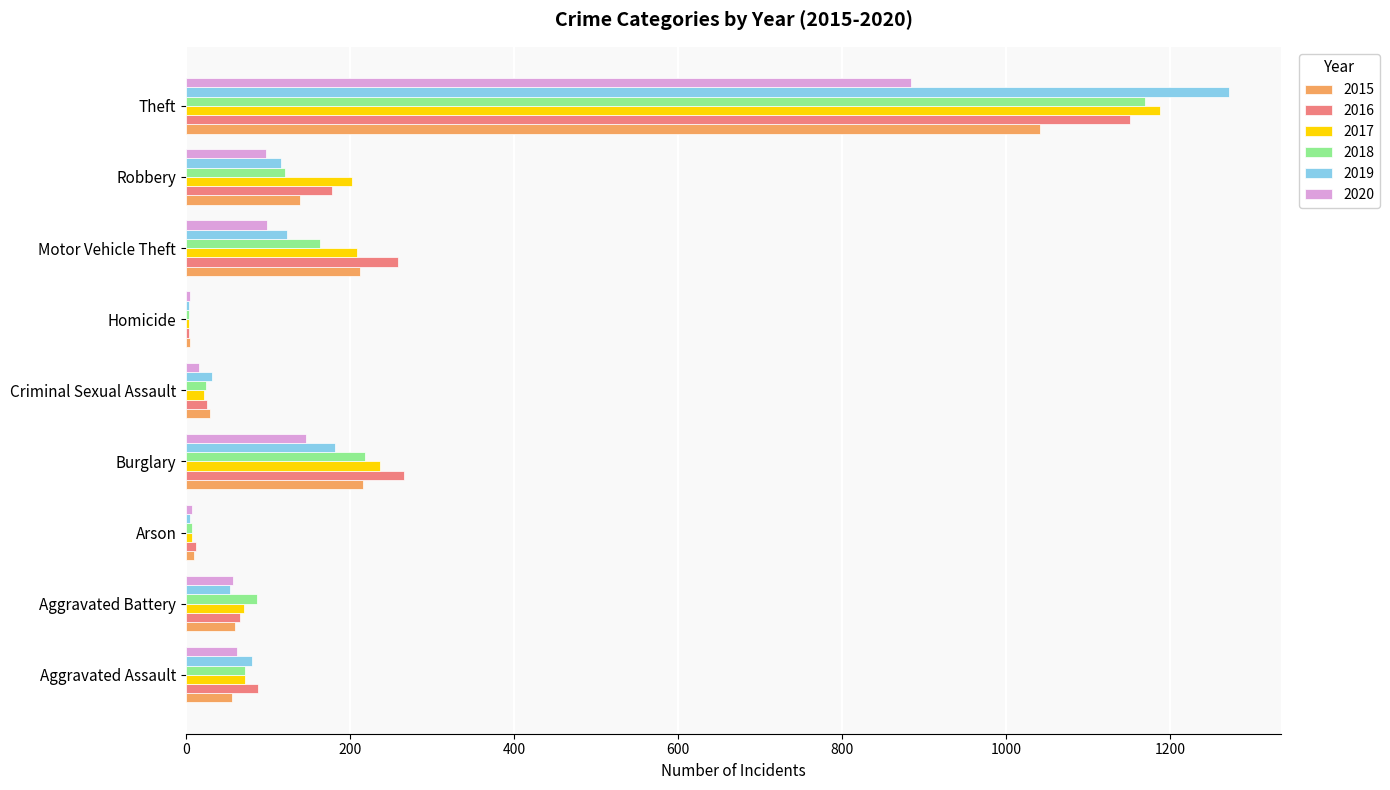

What is the highest value of the 2017 series?

1188